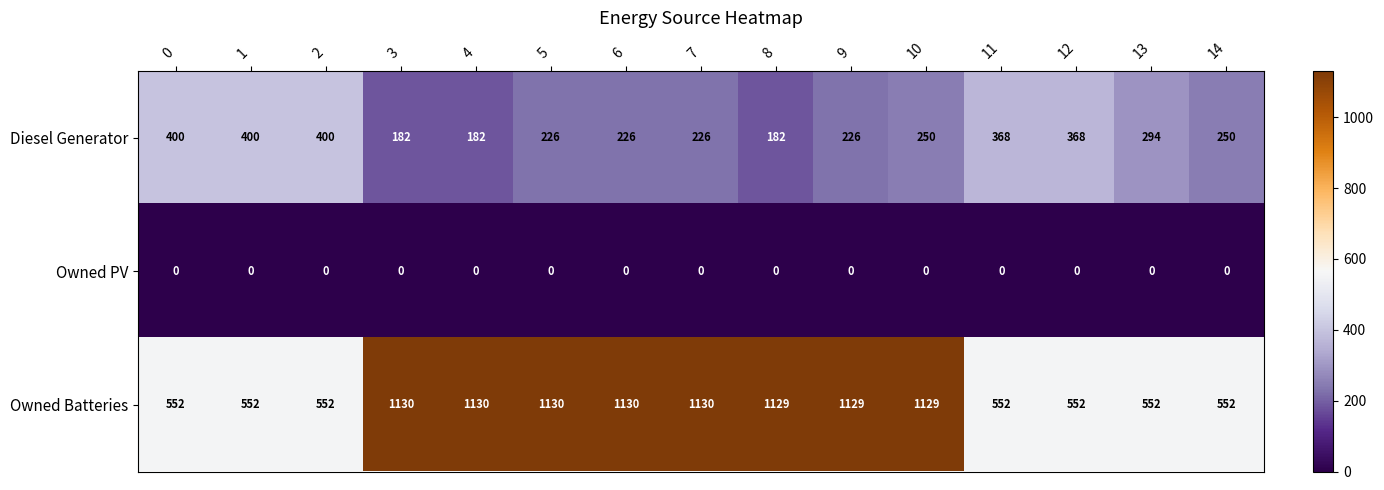

What is the maximum value for Diesel Generator?

400